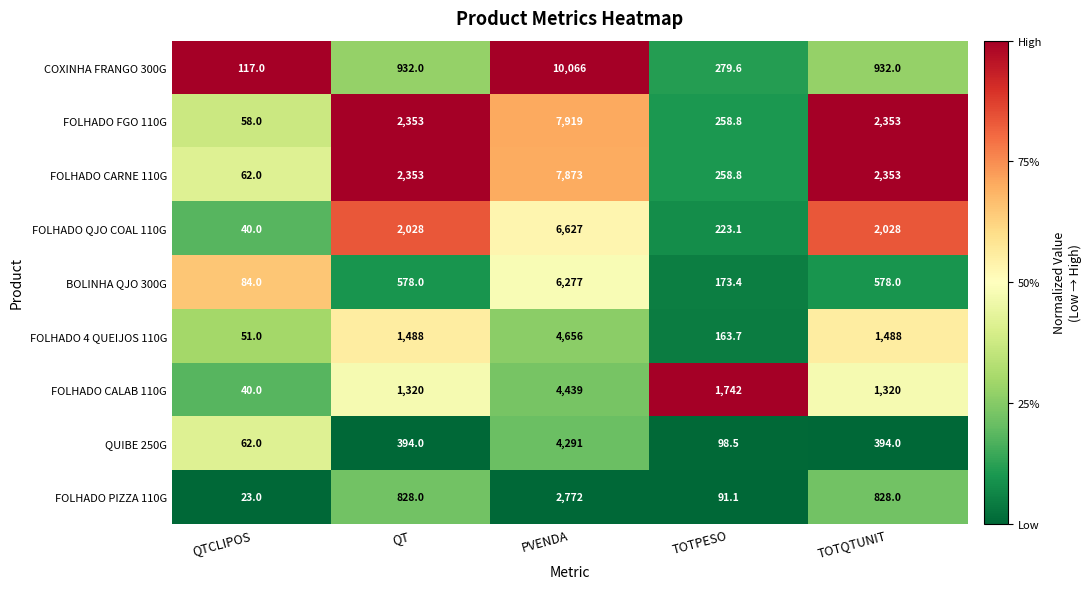

True or false: QUIBE 250G has a value of 82.9 at QTCLIPOS.

False